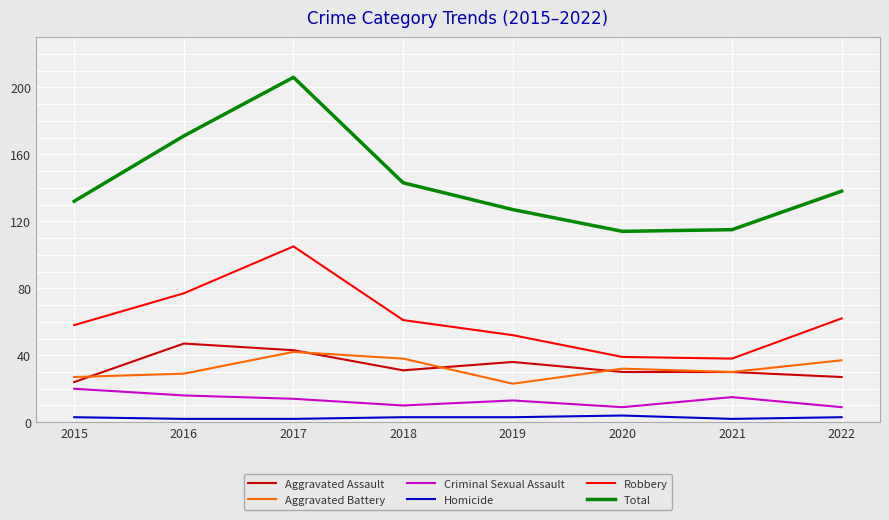

Reading left to right, transcribe all the data shown in this chart.

Aggravated Assault: 24	47	43	31	36	30	30	27
Aggravated Battery: 27	29	42	38	23	32	30	37
Criminal Sexual Assault: 20	16	14	10	13	9	15	9
Homicide: 3	2	2	3	3	4	2	3
Robbery: 58	77	105	61	52	39	38	62
Total: 132	171	206	143	127	114	115	138